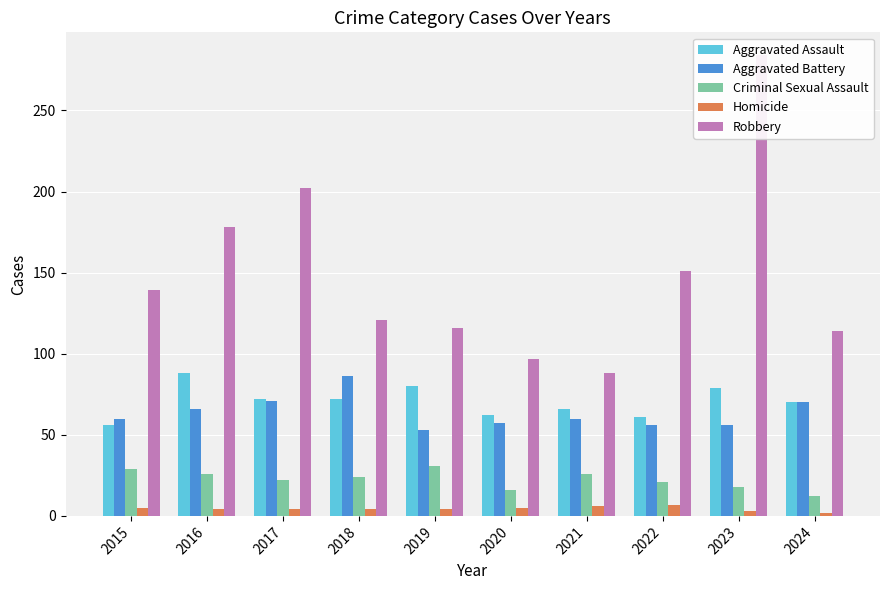

What is the approximate value of Aggravated Assault at 2020?

62